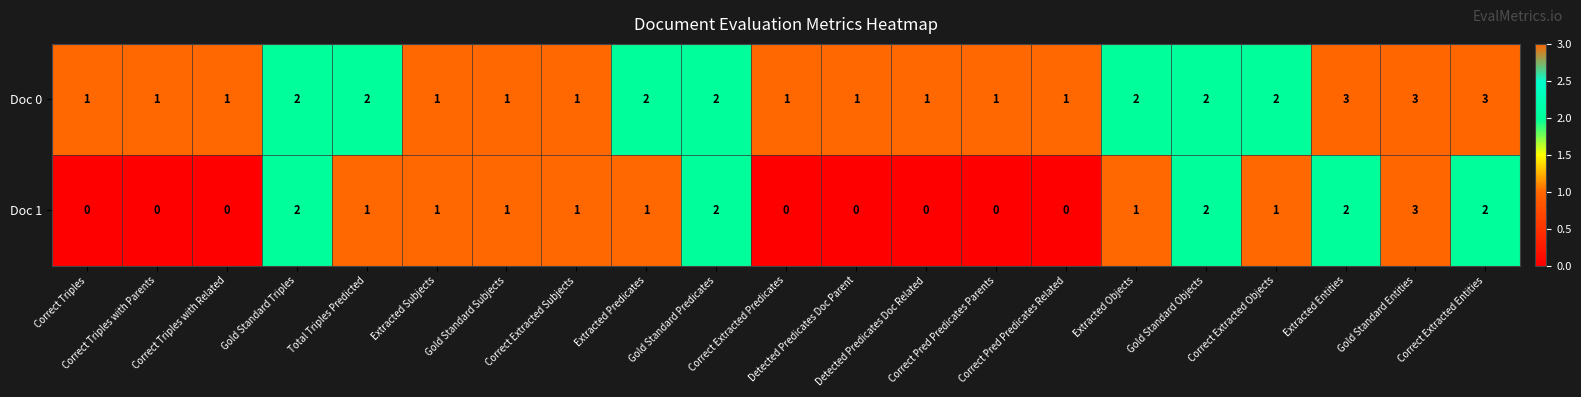

Count the Doc 0 values in the range 1 to 2.

18